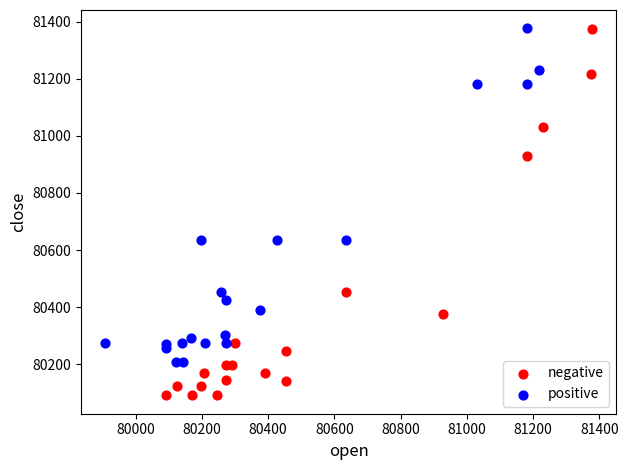

Which series has the largest Y range (max minus min)?

negative